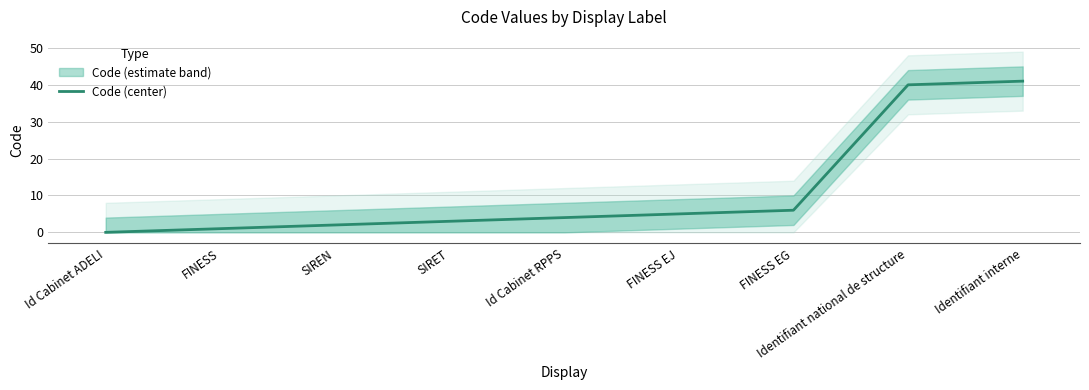

What is the label of the 9th point from the right?

Id Cabinet ADELI